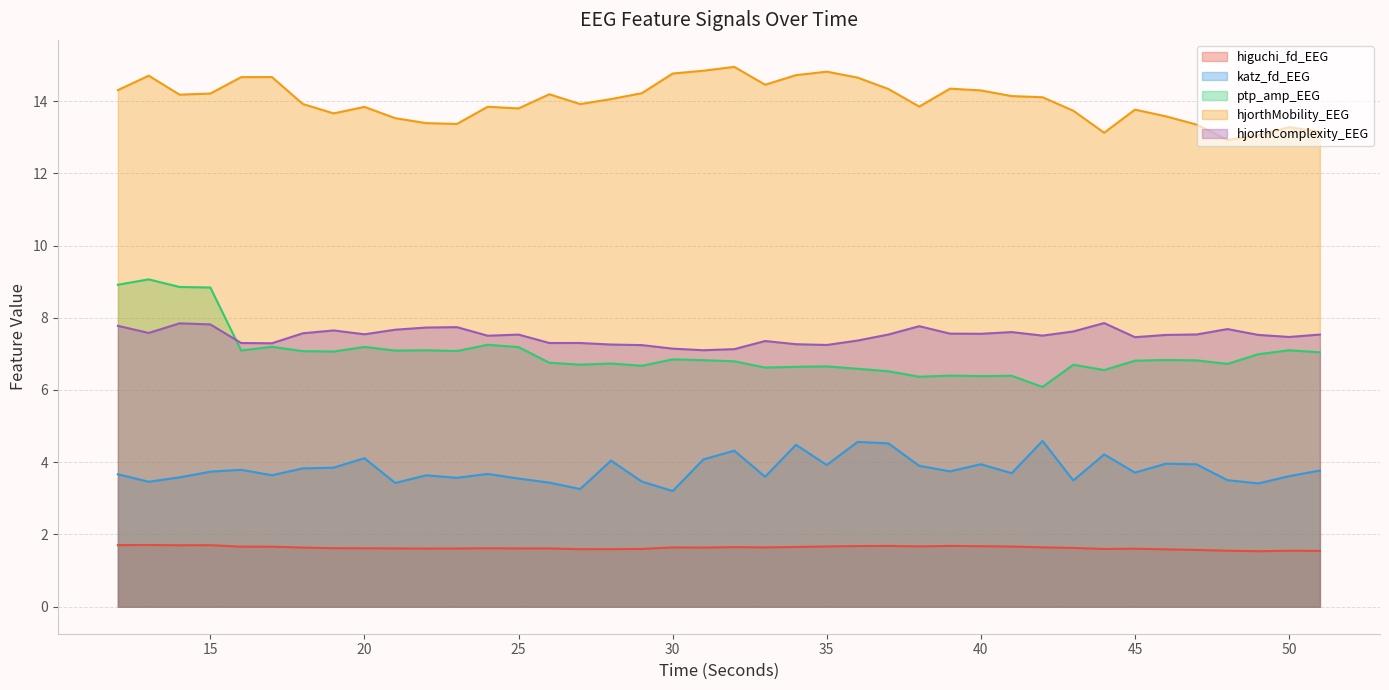

What is the maximum value shown in the chart?

14.9